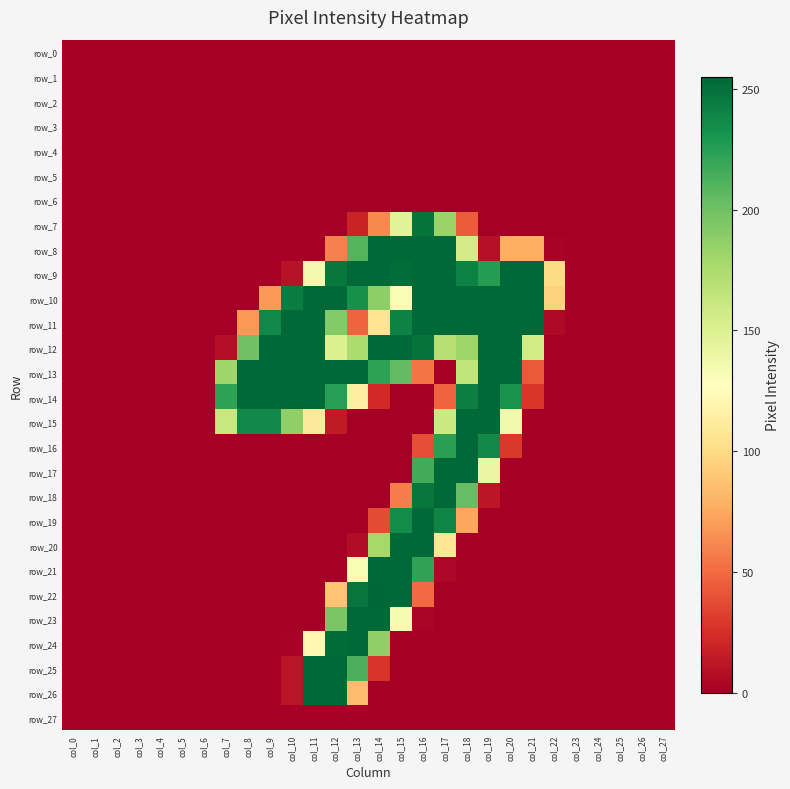

Where is row_13 nearest to the value 127?

col_18